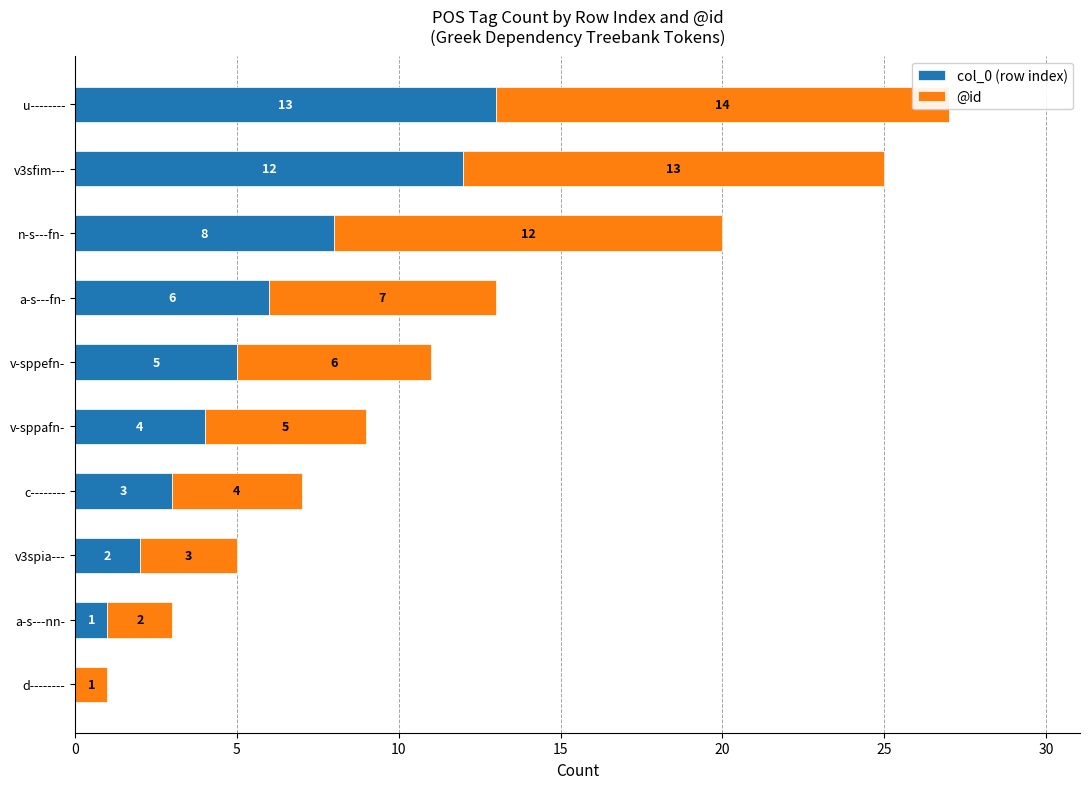

What is the spread (max minus min) of values at u--------?

1